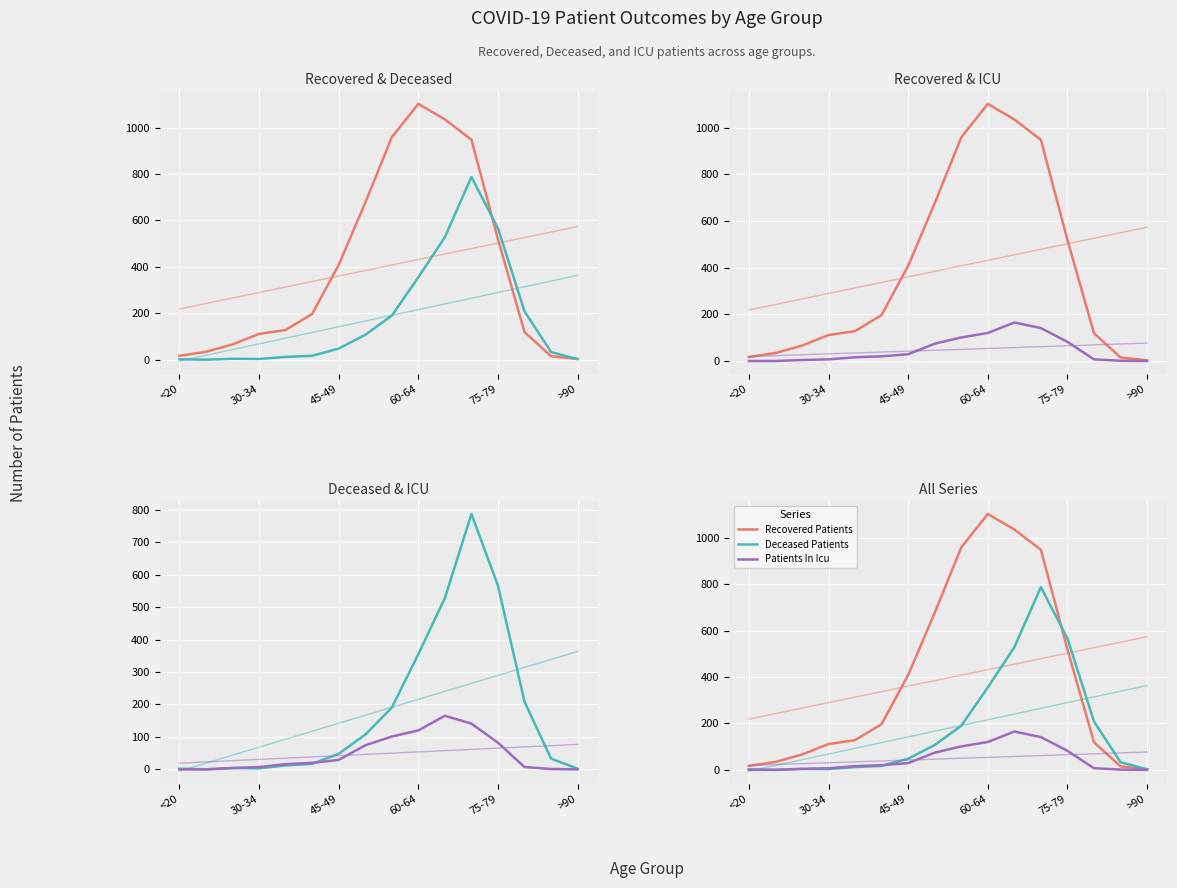

What is the value of the Deceased Patients point at the 3rd from the left?

4